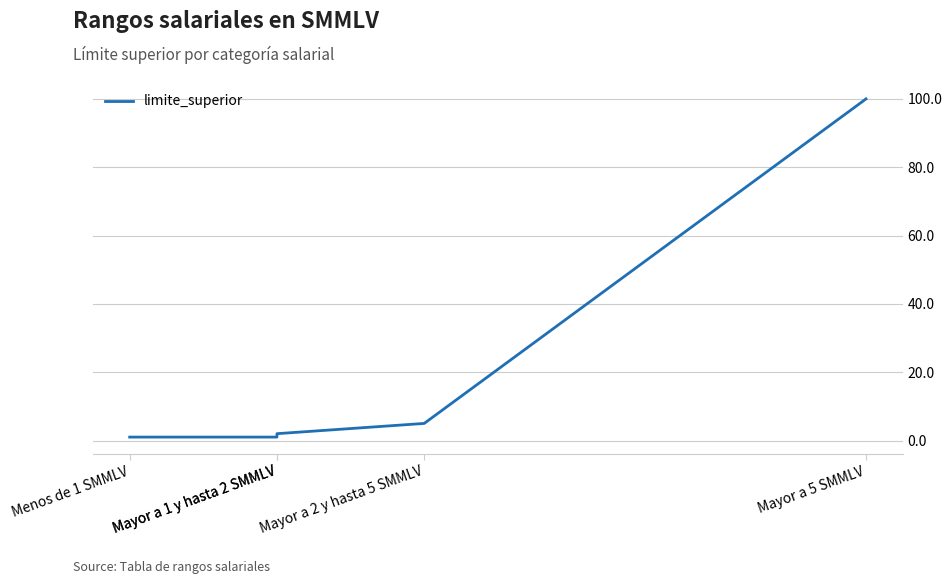

Reading left to right, what are all the values shown in this chart?

1.0	1.0	2.0	5.0	100.0